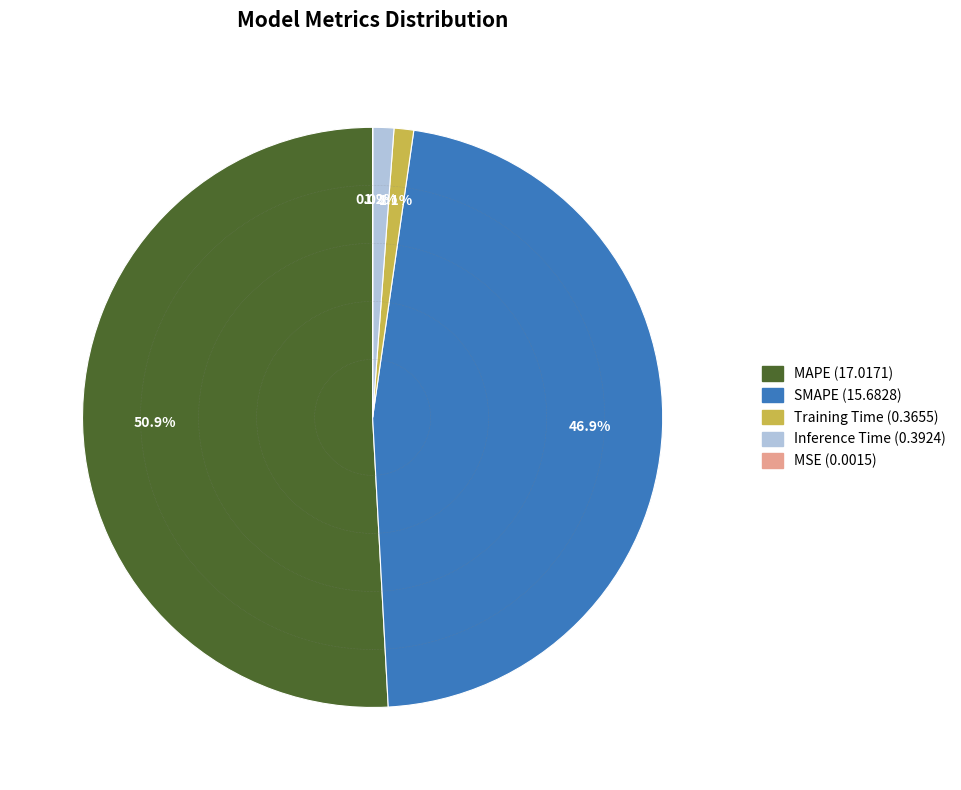

Which has a higher value, Training Time or MAPE?

MAPE